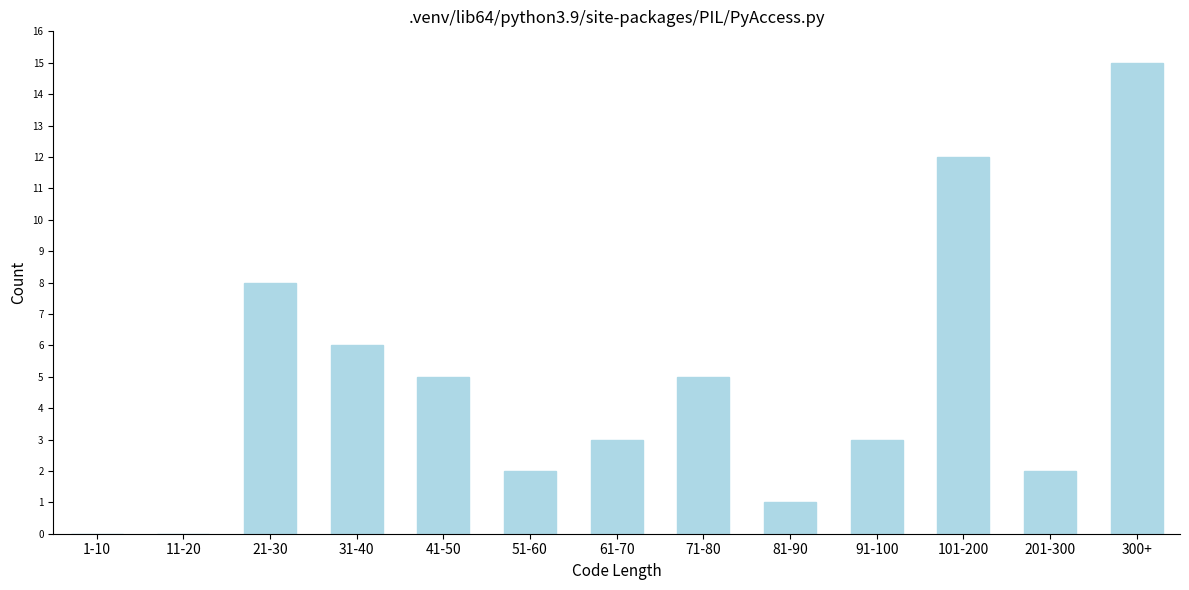

Reading left to right, extract all data points from this chart.

1-10=0	11-20=0	21-30=8	31-40=6	41-50=5	51-60=2	61-70=3	71-80=5	81-90=1	91-100=3	101-200=12	201-300=2	300+=15